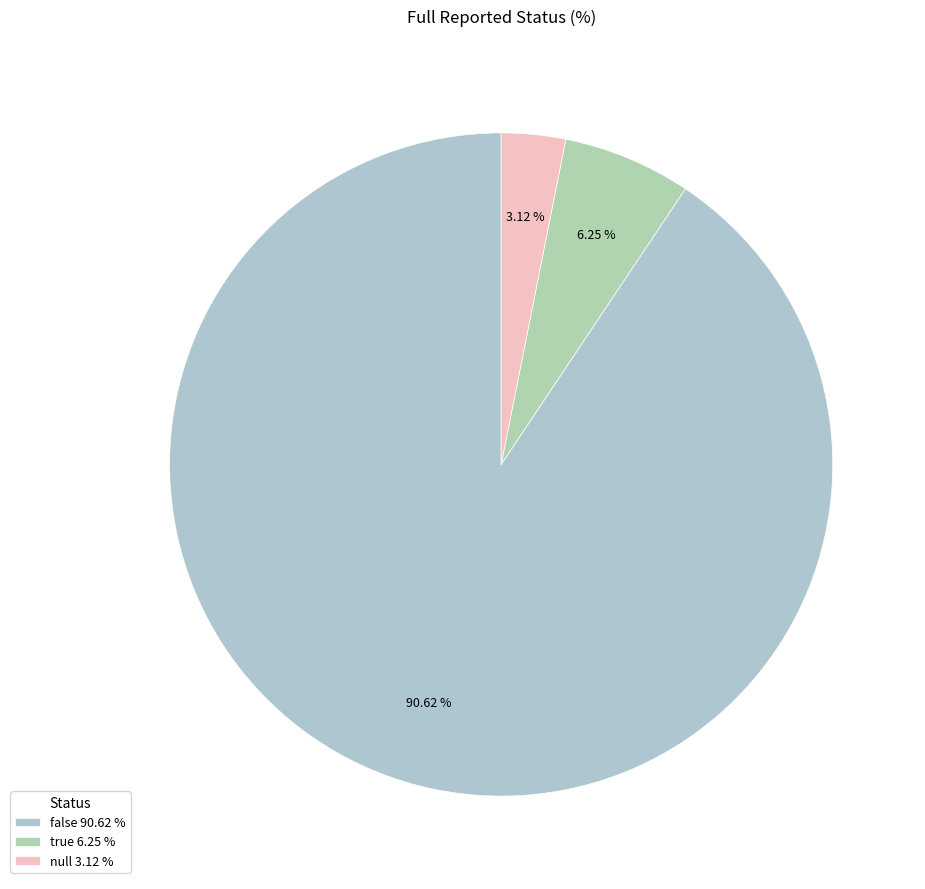

To the nearest percent, what portion does null represent?

3%